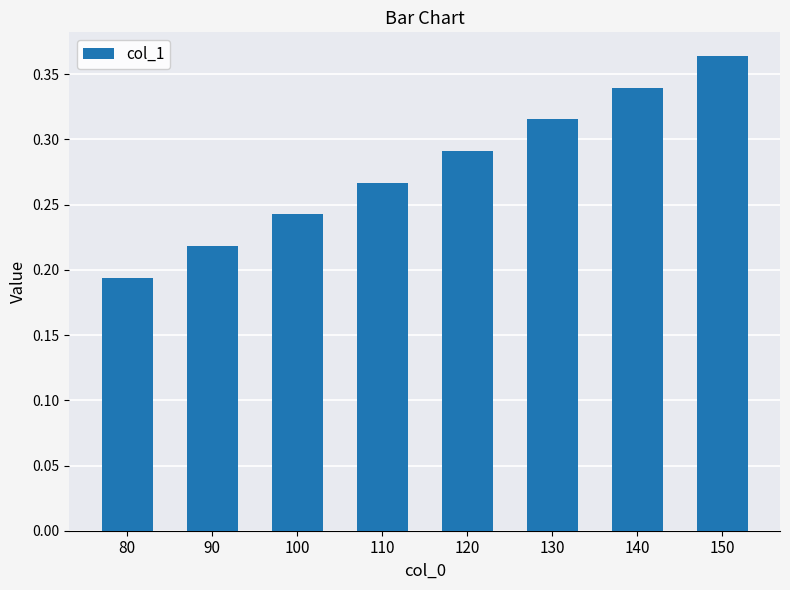

The value at 140 is 0.1. True or false?

False